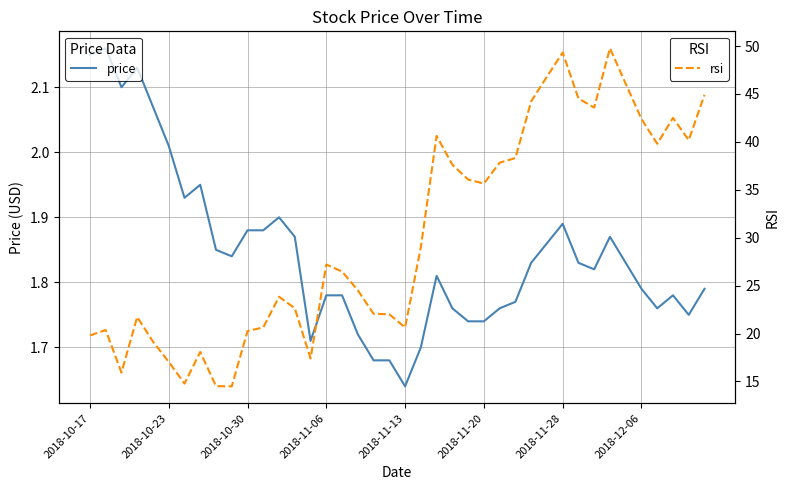

Which series has the largest total across all categories?

rsi